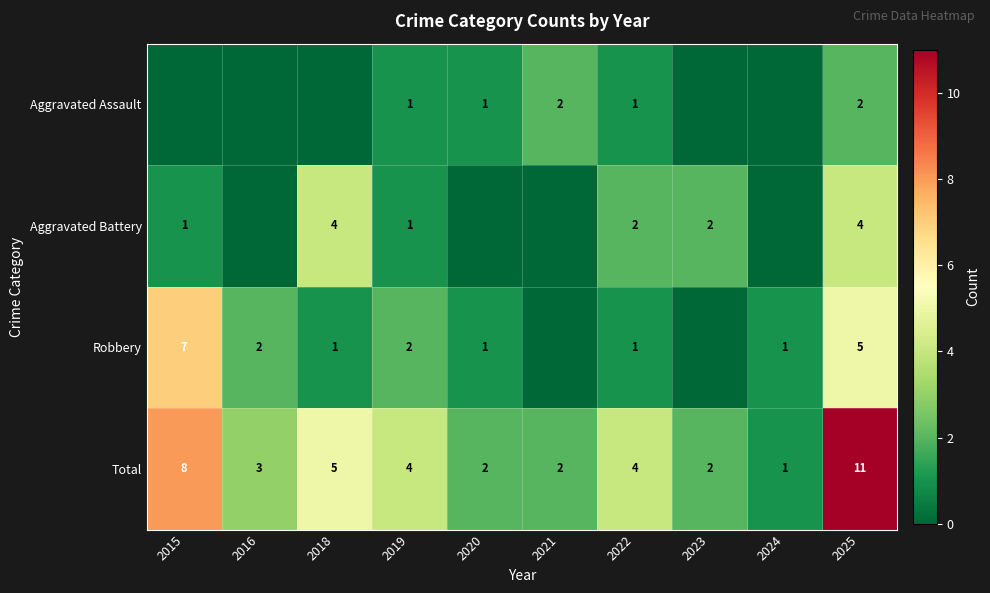

What is the spread (max minus min) of values at 2025?

9